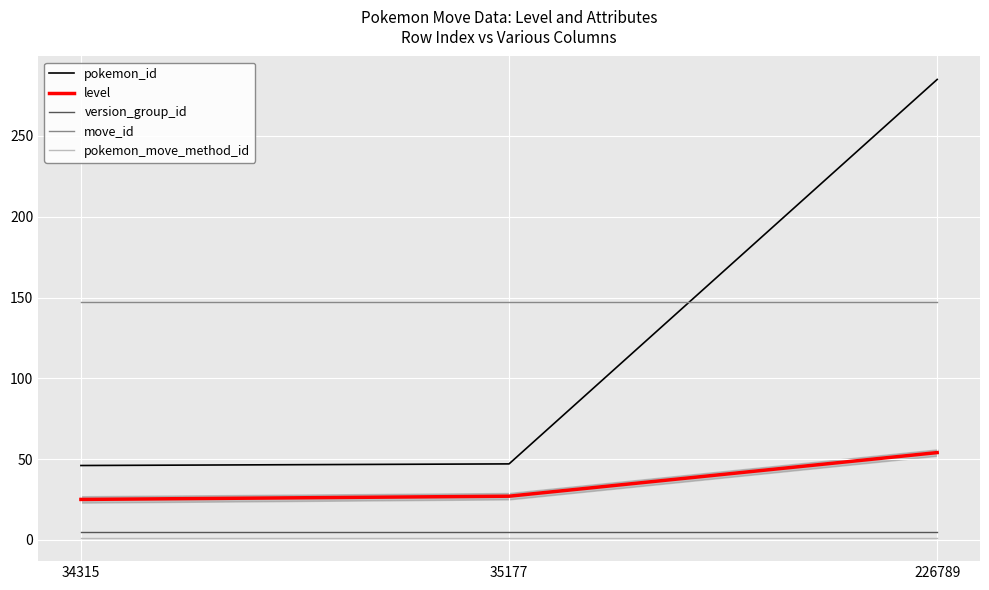

What is the maximum value shown in the chart?

285